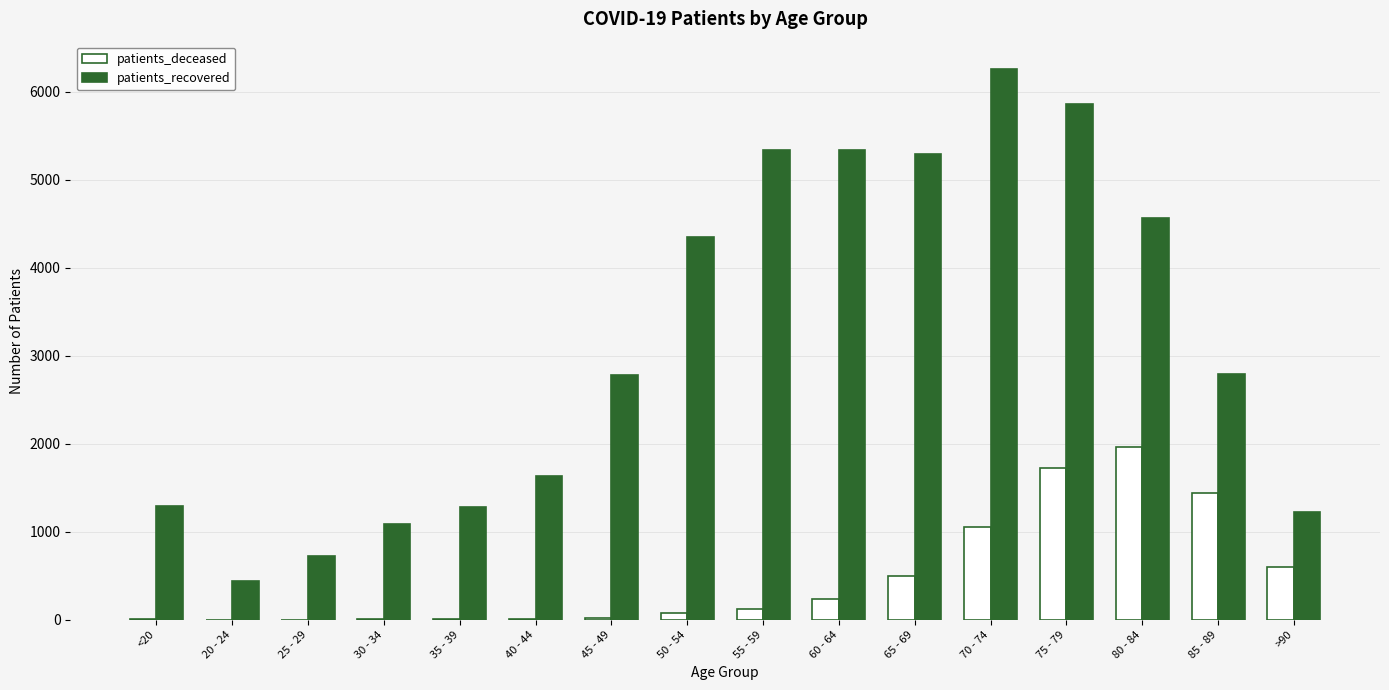

Which series changed the most between 50 - 54 and 70 - 74?

patients_recovered